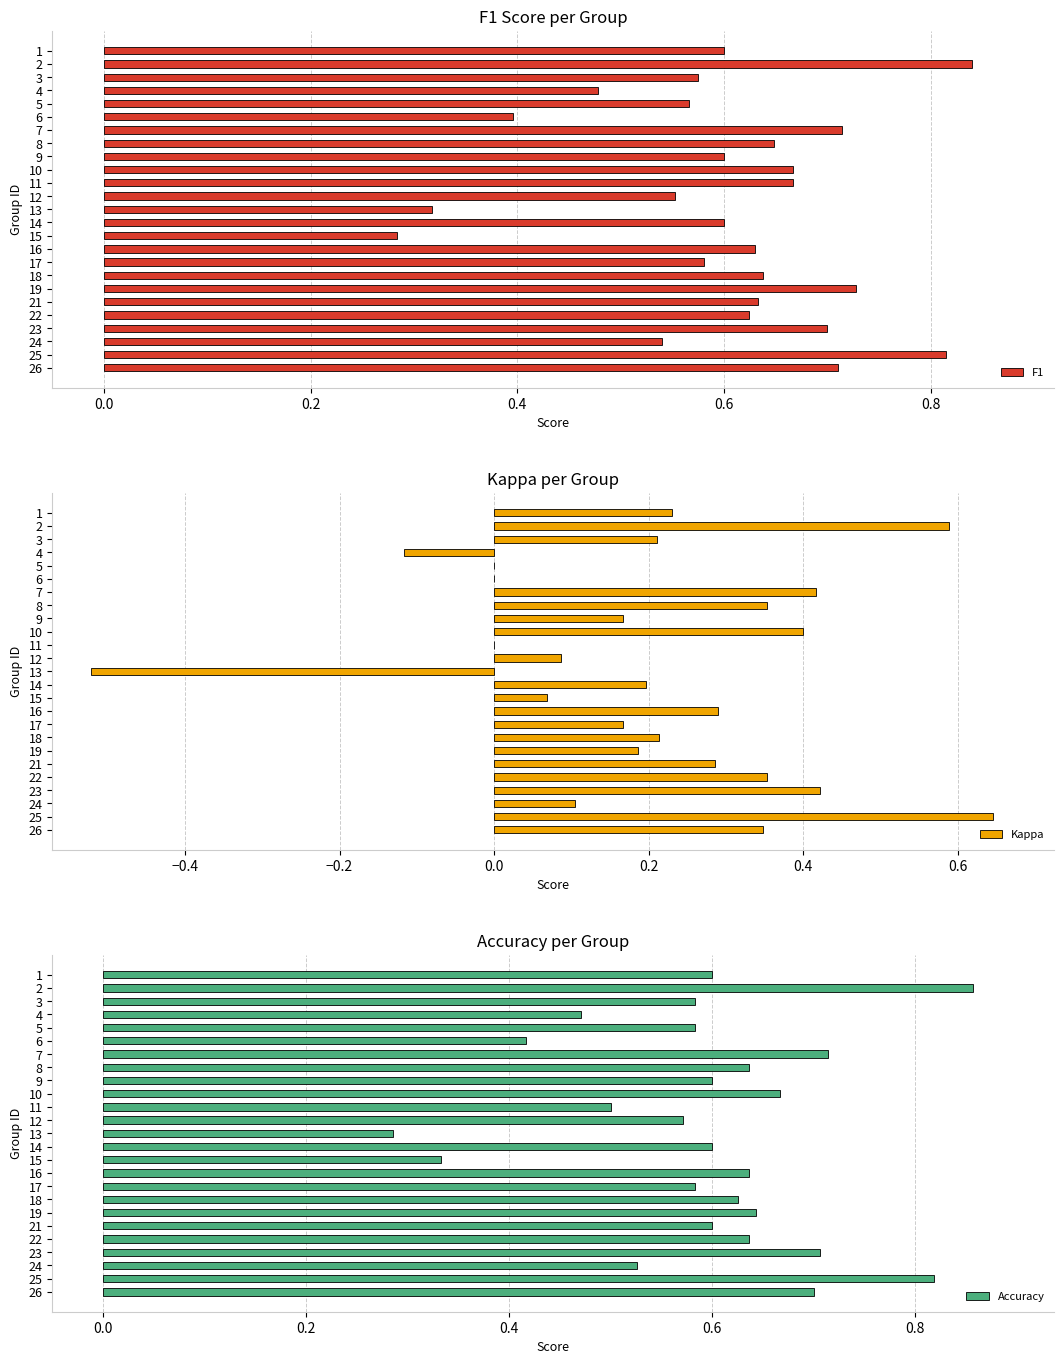

Count the F1 values in the range 0 to 1.

25